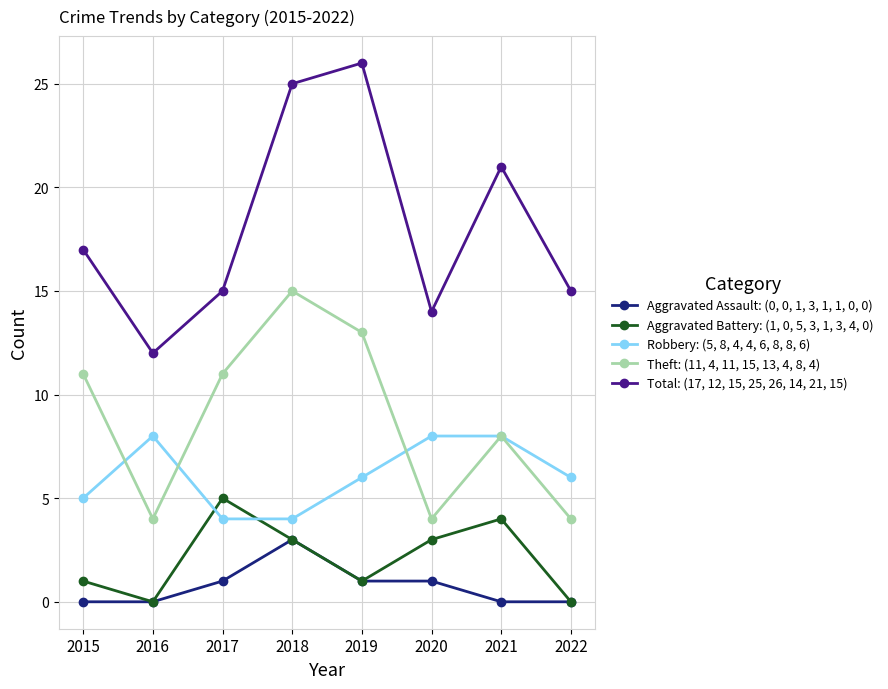

True or false: Total: (17, 12, 15, 25, 26, 14, 21, 15) and Aggravated Assault: (0, 0, 1, 3, 1, 1, 0, 0) intersect in this chart.

False